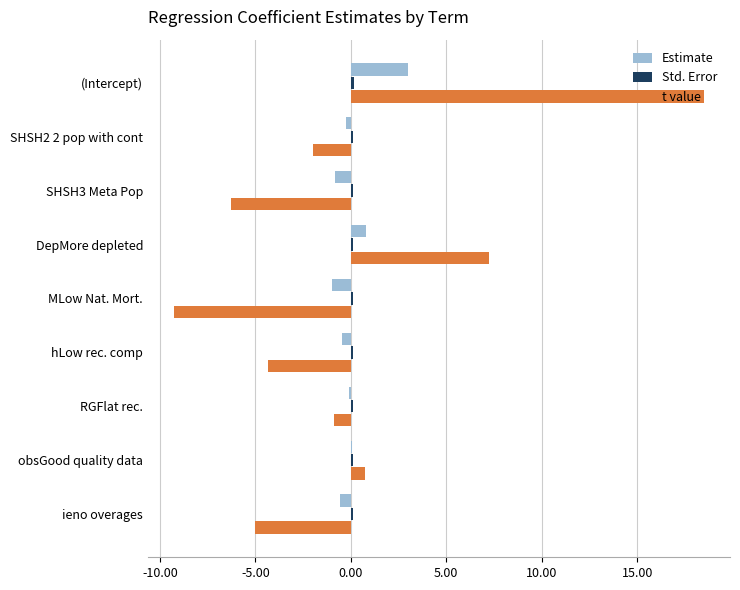

Which series changed the most between SHSH3 Meta Pop and DepMore depleted?

t value